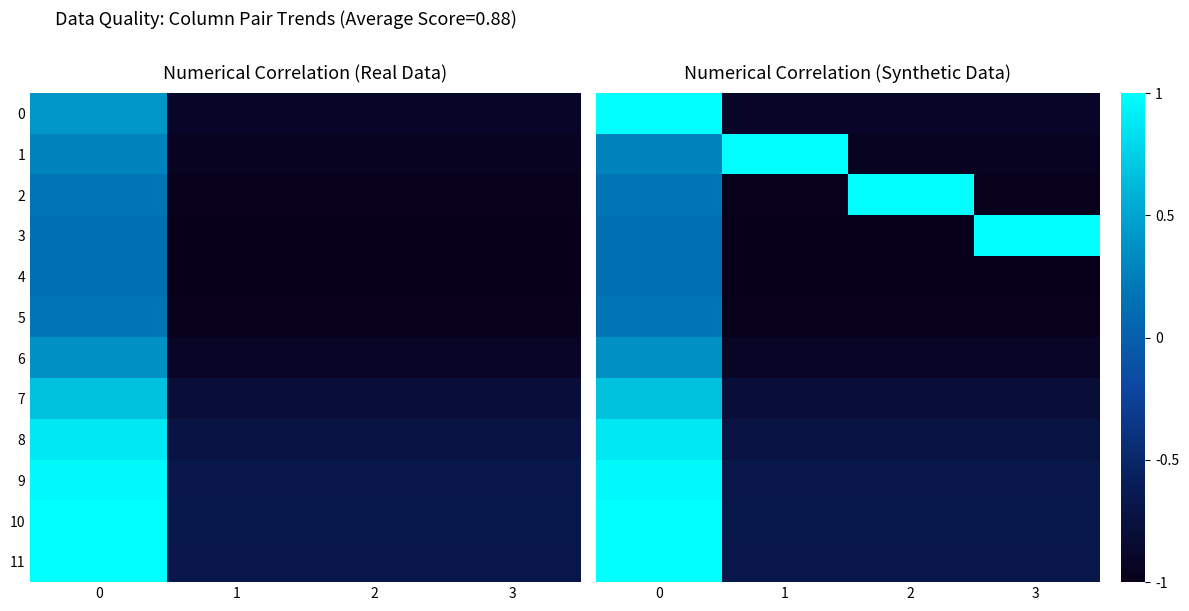

How many data points in 2 are less than 0?

2